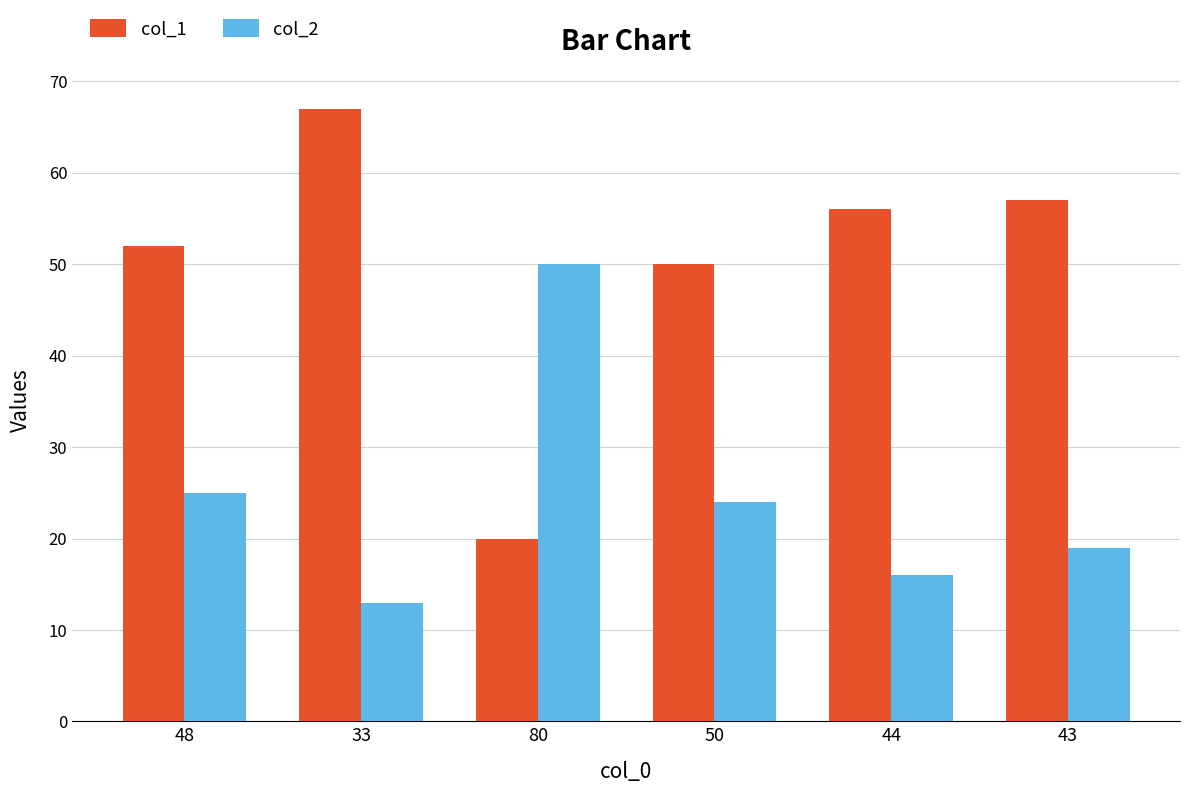

What is the difference between the highest and lowest values at 80?

30